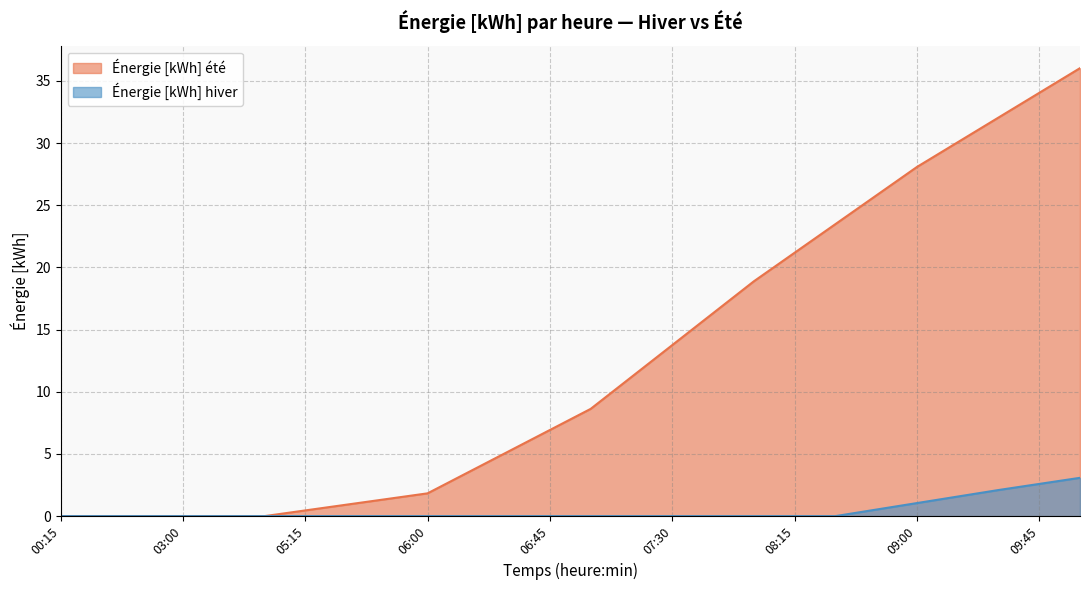

True or false: Énergie [kWh] hiver has more than 0 interior local peaks.

False